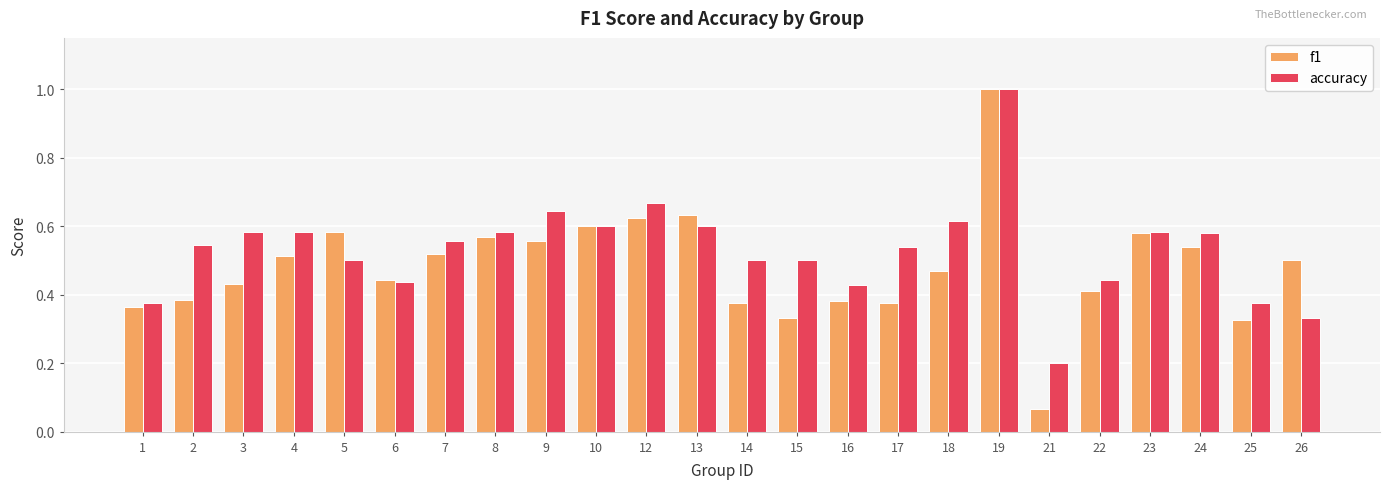

At which label does f1 reach its minimum?

21